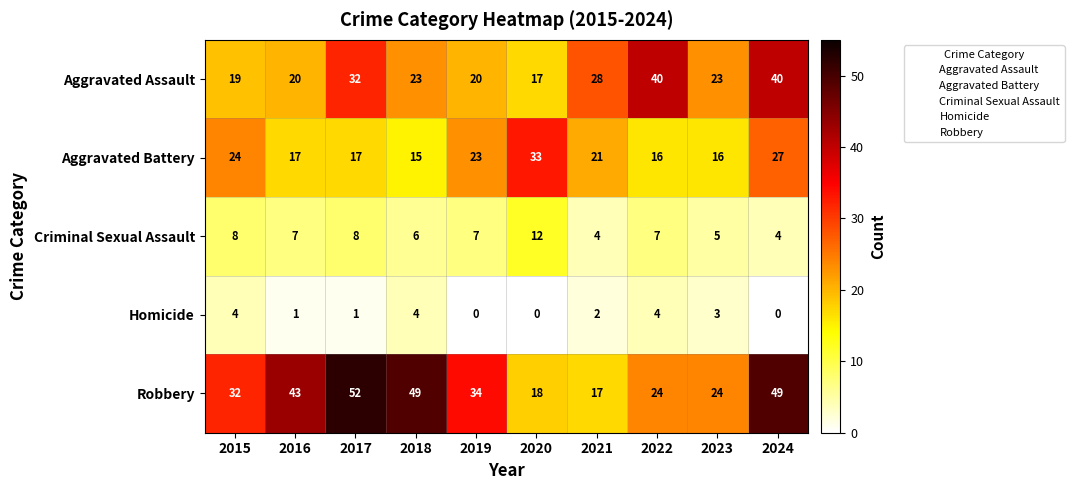

What is the average value of the Criminal Sexual Assault series?

7